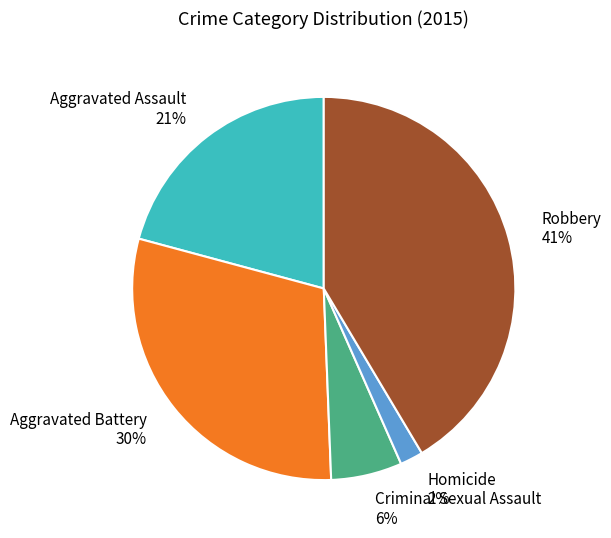

Do Criminal Sexual Assault and Aggravated Battery together represent more than half of the pie?

No